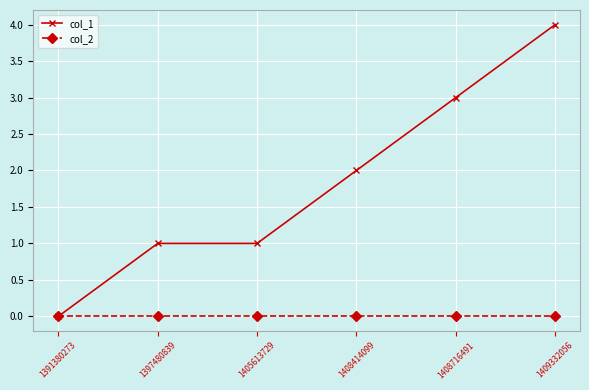

List the series in order of their overall mean, lowest first.

col_2, col_1